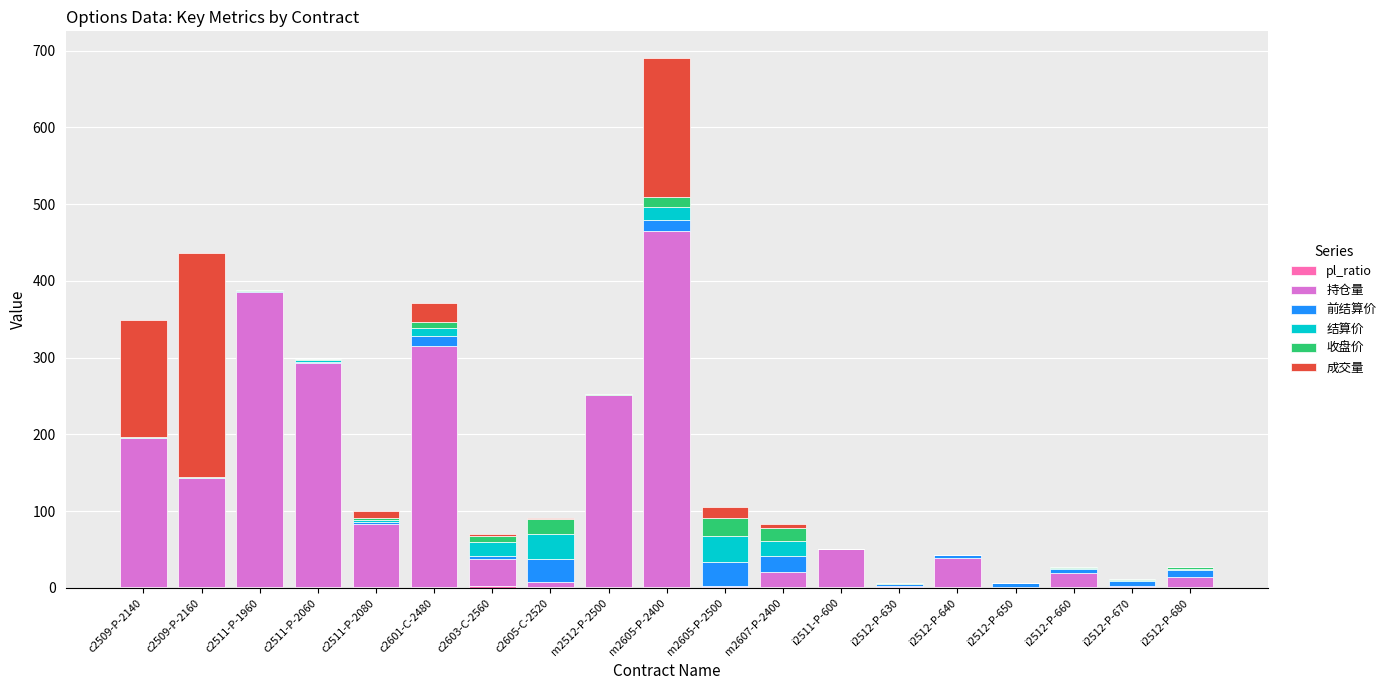

At which category is the sum across all series the highest?

m2605-P-2400